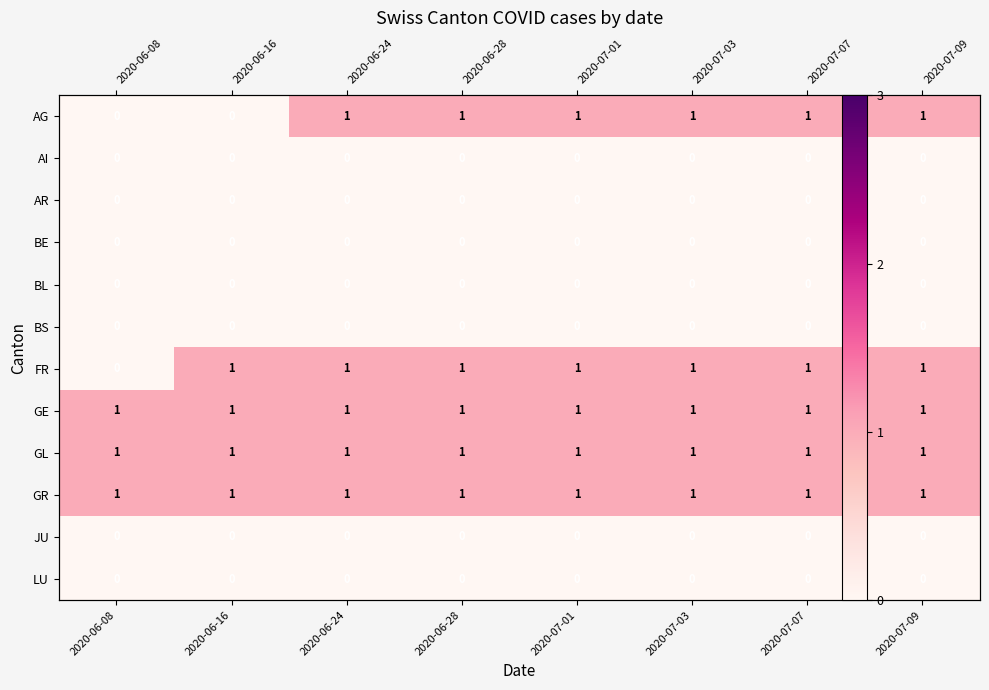

Is the value of BL at 2020-06-24 greater than the value of BE at 2020-06-24?

No